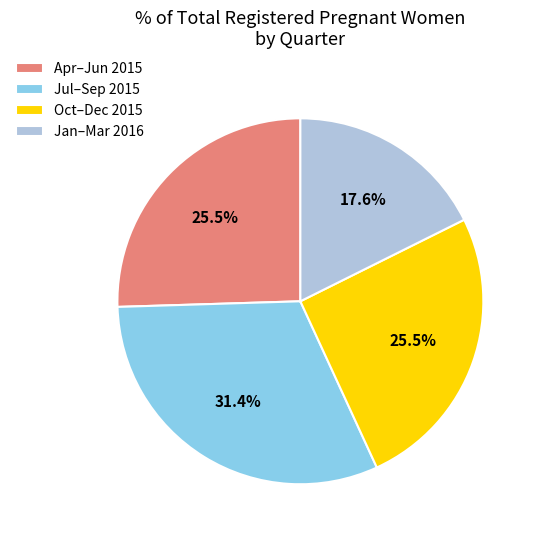

Which slice is the largest?

Jul–Sep 2015